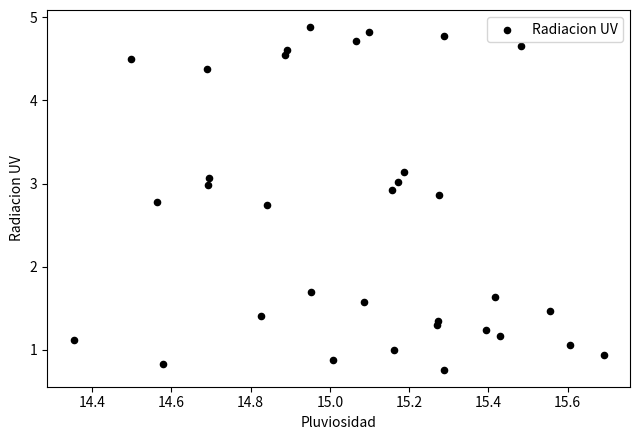

What Y value in the scatter plot is closest to 2?

1.7